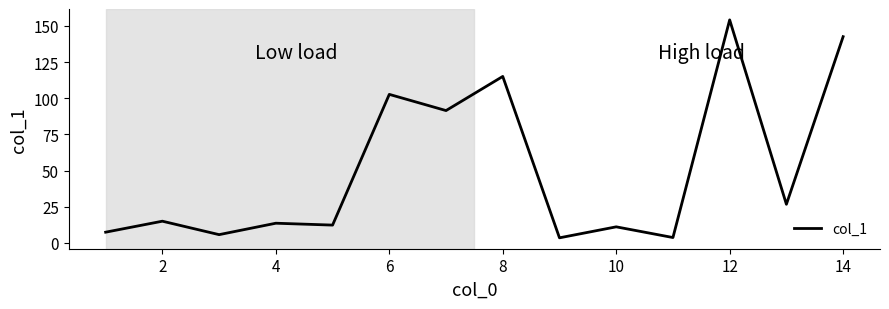

What is the greatest value displayed?

154.2